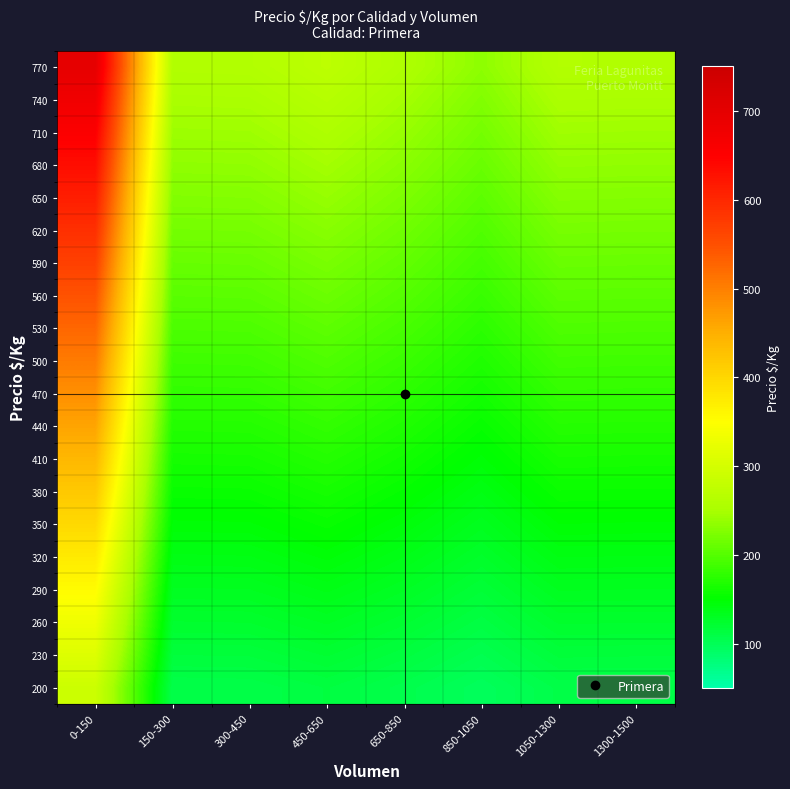

Which category has the lowest value across all series?

850-1050